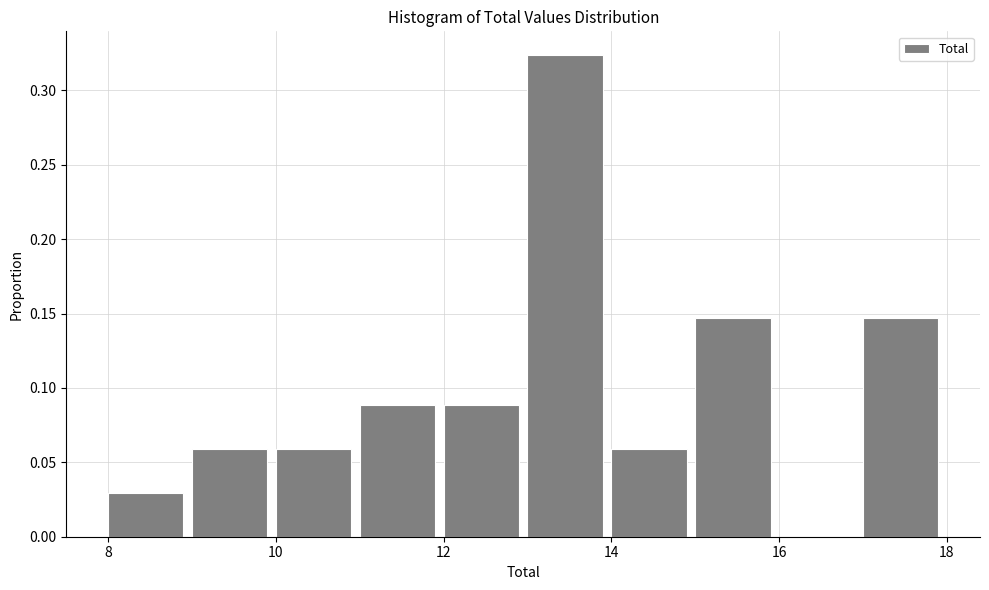

Reading left to right, list every bar in this chart as the range it spans on the x-axis followed by its height. The values are not printed on the chart, so give them approximately, as read against the axis.

8 to 9: 0.030
9 to 10: 0.060
10 to 11: 0.060
11 to 12: 0.090
12 to 13: 0.090
13 to 14: 0.325
14 to 15: 0.060
15 to 16: 0.145
16 to 17: 0
17 to 18: 0.145